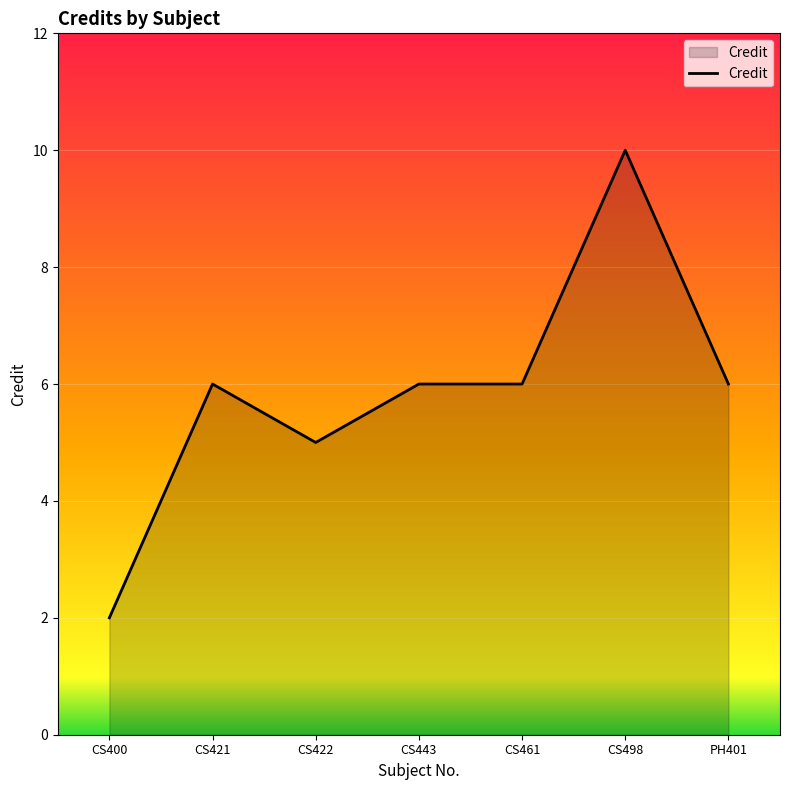

True or false: there are more than 0 points higher than both neighbors.

True